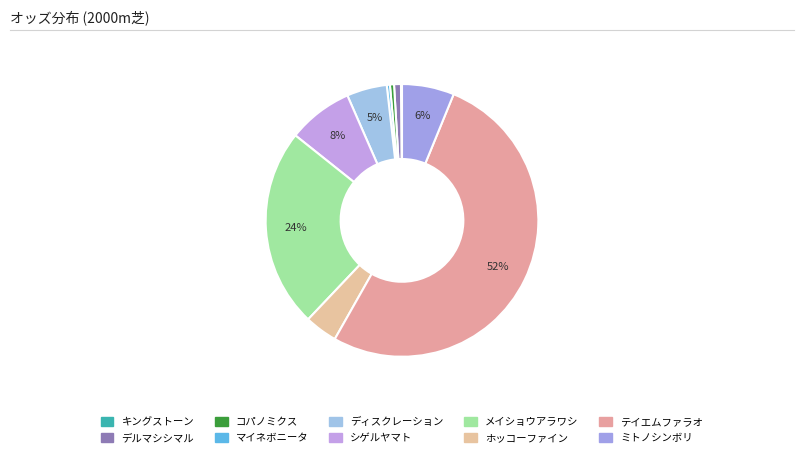

How many slices are in this pie chart?

10